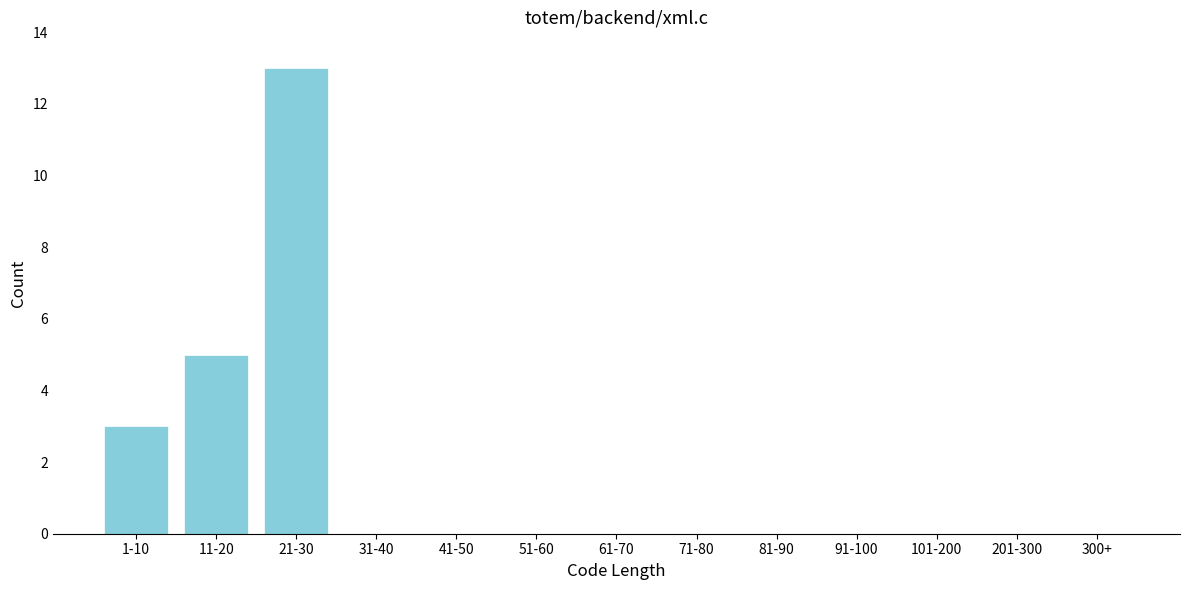

Reading left to right, what are all the values shown in this chart?

1-10=3	11-20=5	21-30=13	31-40=0	41-50=0	51-60=0	61-70=0	71-80=0	81-90=0	91-100=0	101-200=0	201-300=0	300+=0